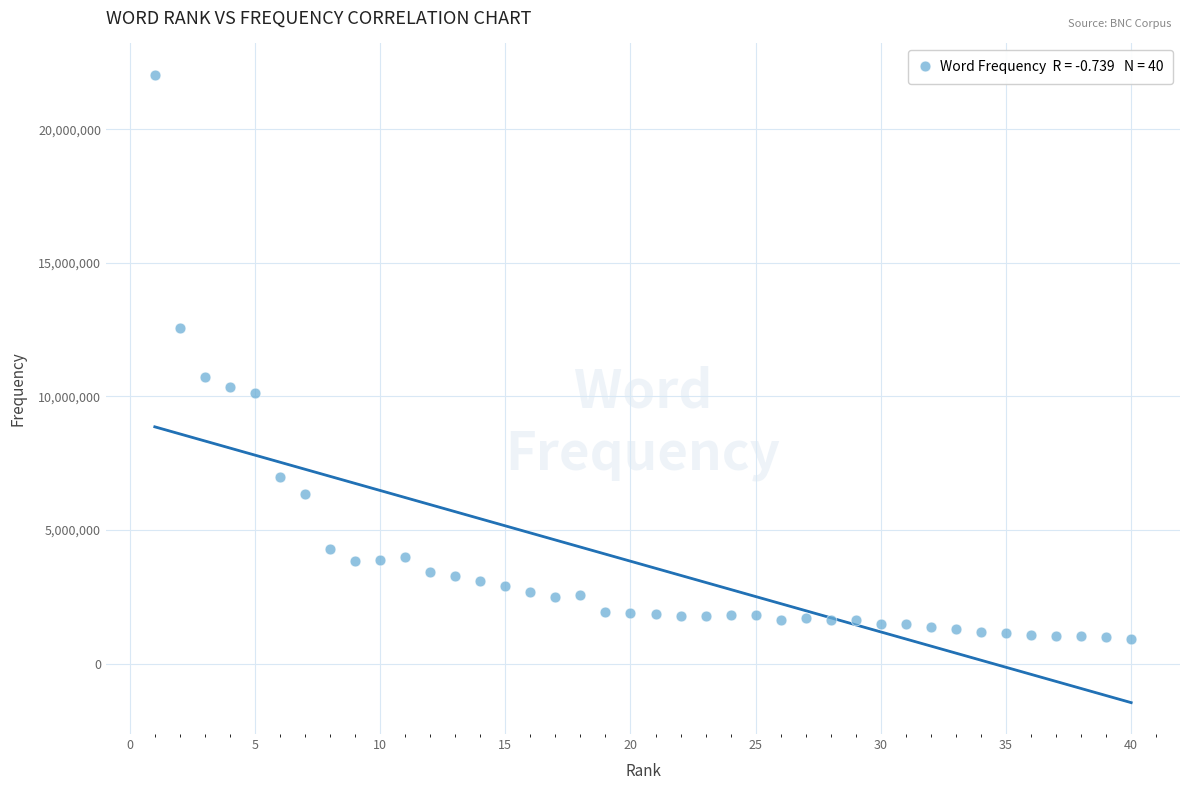

What is the range of Y values (max minus min)?

21105073